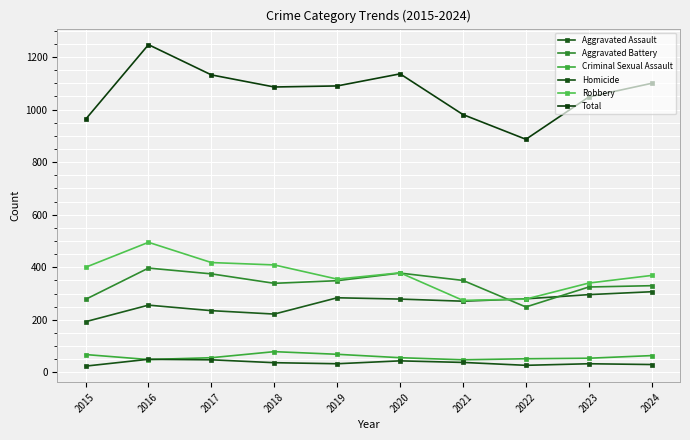

How many series are shown in this chart?

6